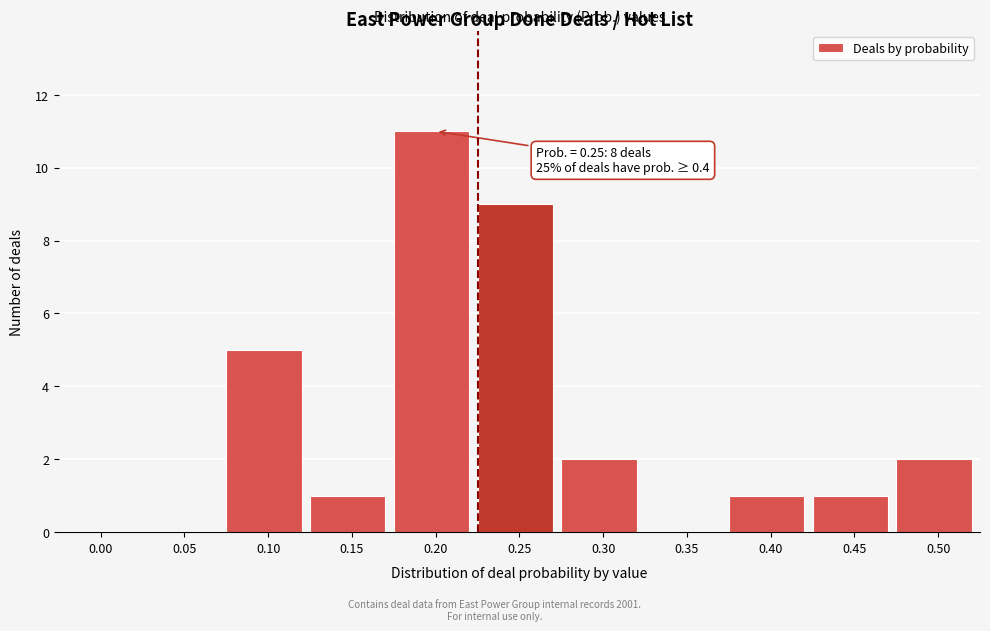

Reading right to left, list all the values displayed in this chart.

0.50=2	0.45=1	0.40=1	0.35=0	0.30=2	0.25=9	0.20=11	0.15=1	0.10=5	0.05=0	0.00=0